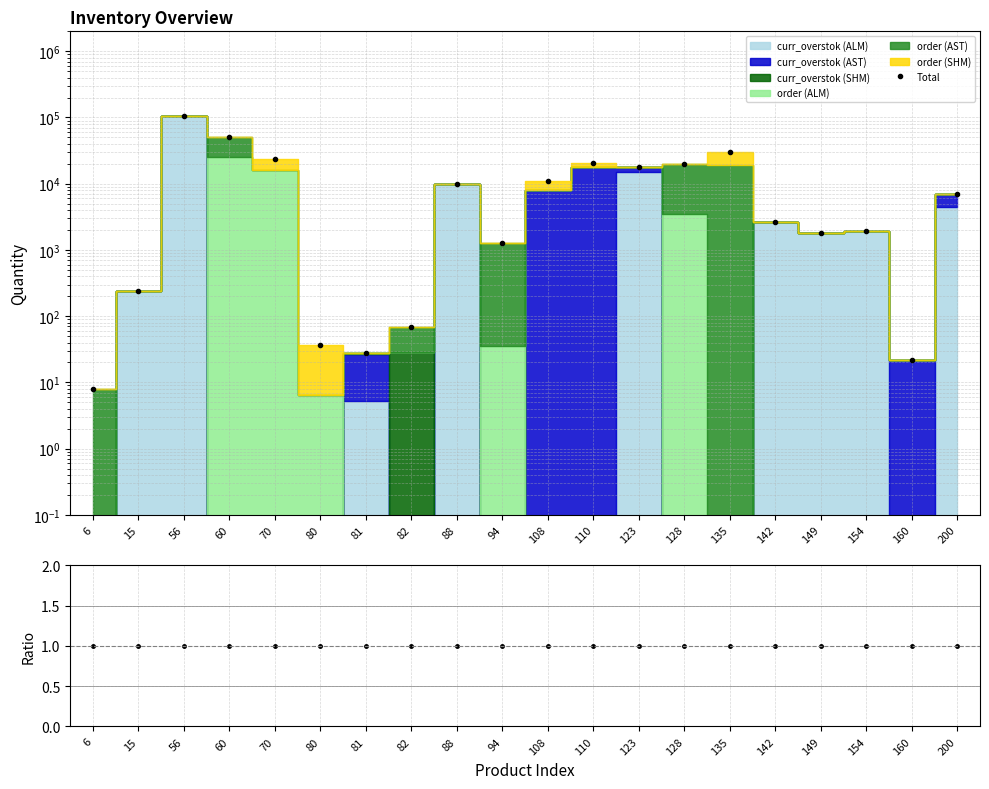

True or false: Total and Ratio intersect in this chart.

False